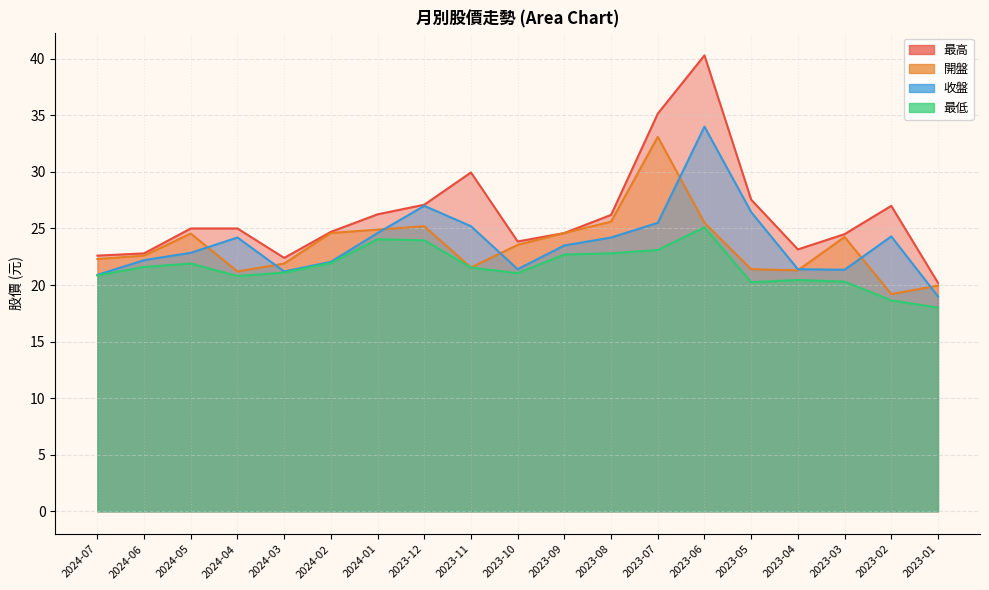

Which has a higher value, 2023-10 or 2023-03?

2023-03